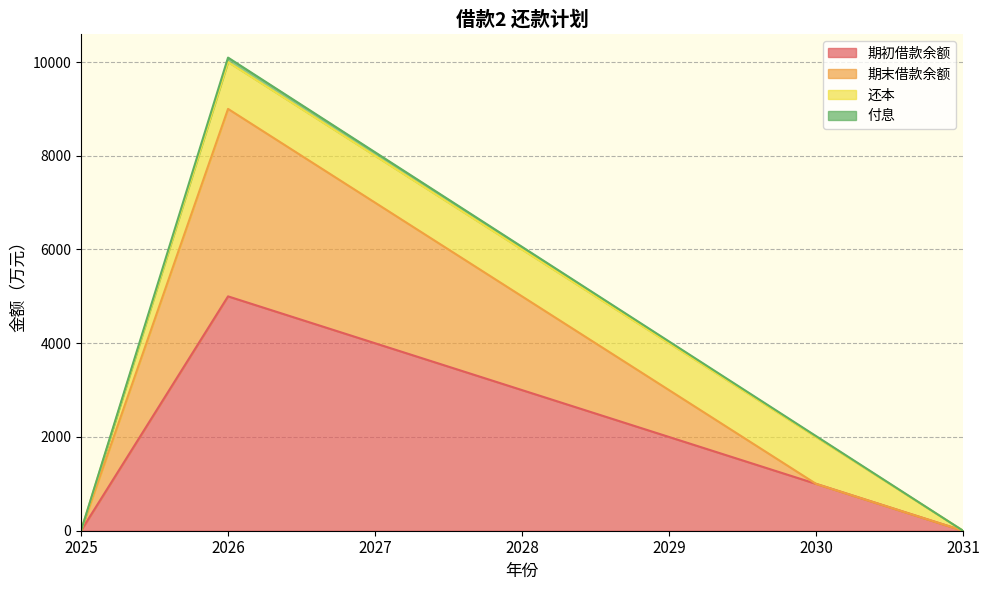

At which label does 期末借款余额 reach its minimum?

2025